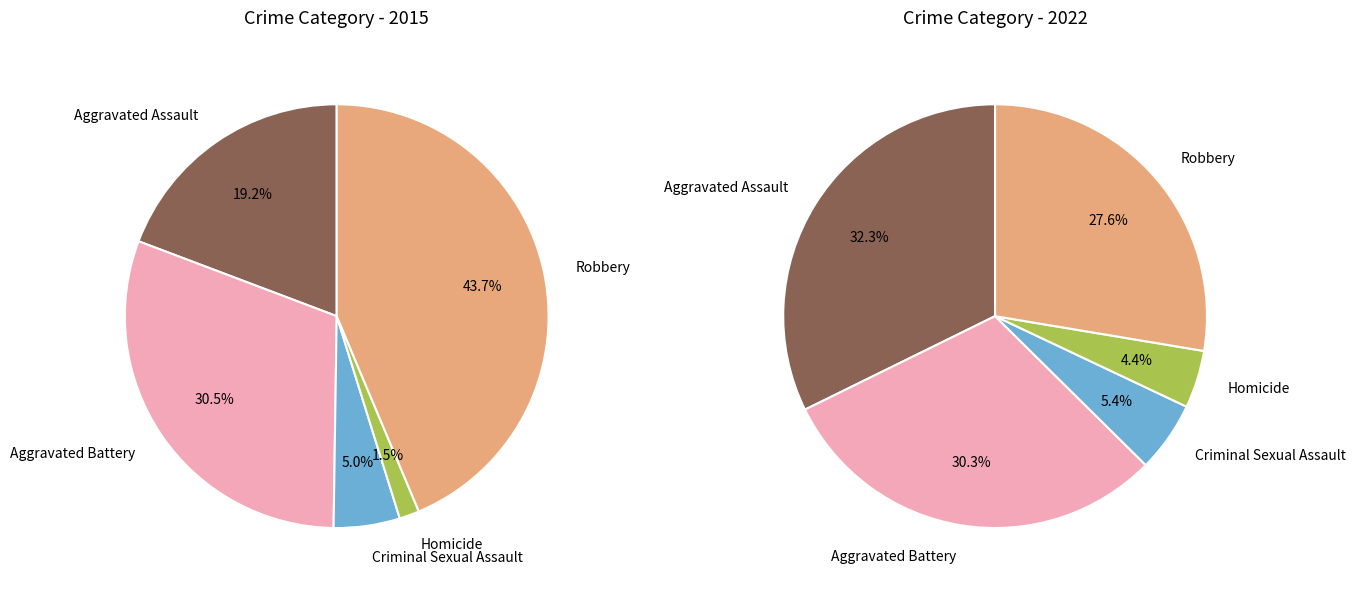

Combined, do values_2015 and 3 account for over 50%?

No